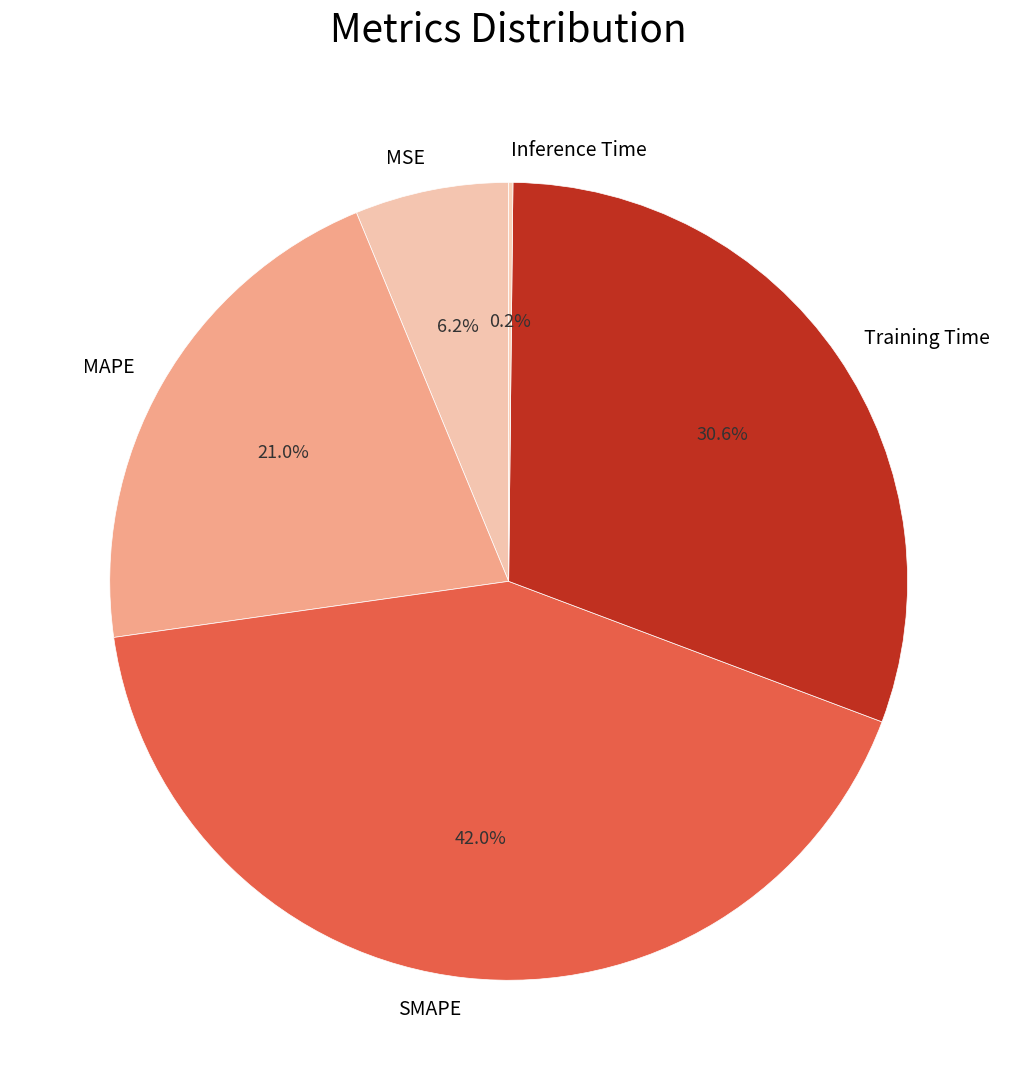

What portion of the pie excludes MAPE?

79.0%